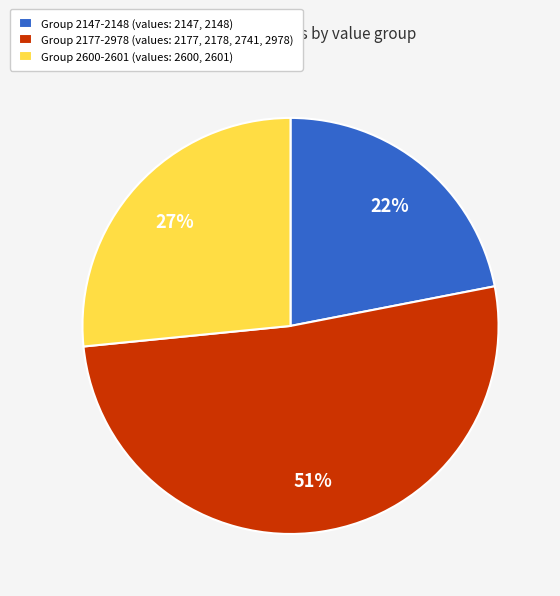

What percentage is the Group 2147-2148 (values: 2147, 2148) slice, to the nearest percent?

22%